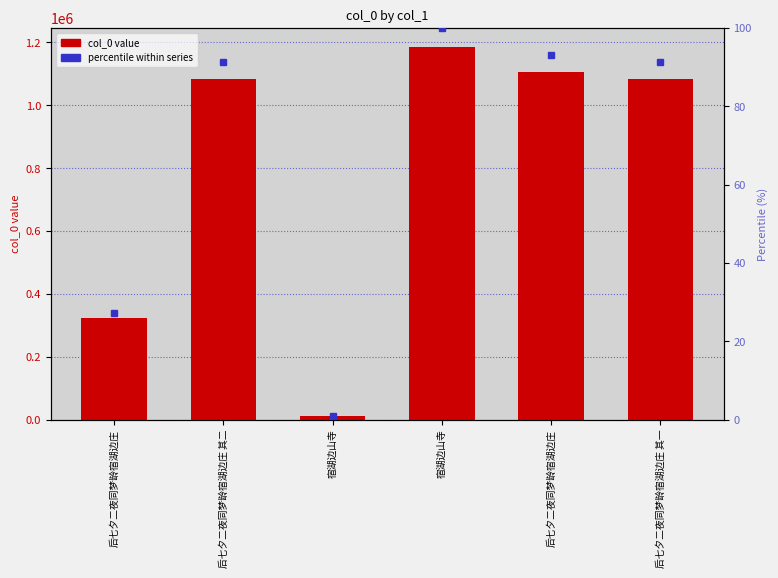

What is the difference between the maximum and second lowest values?

863550